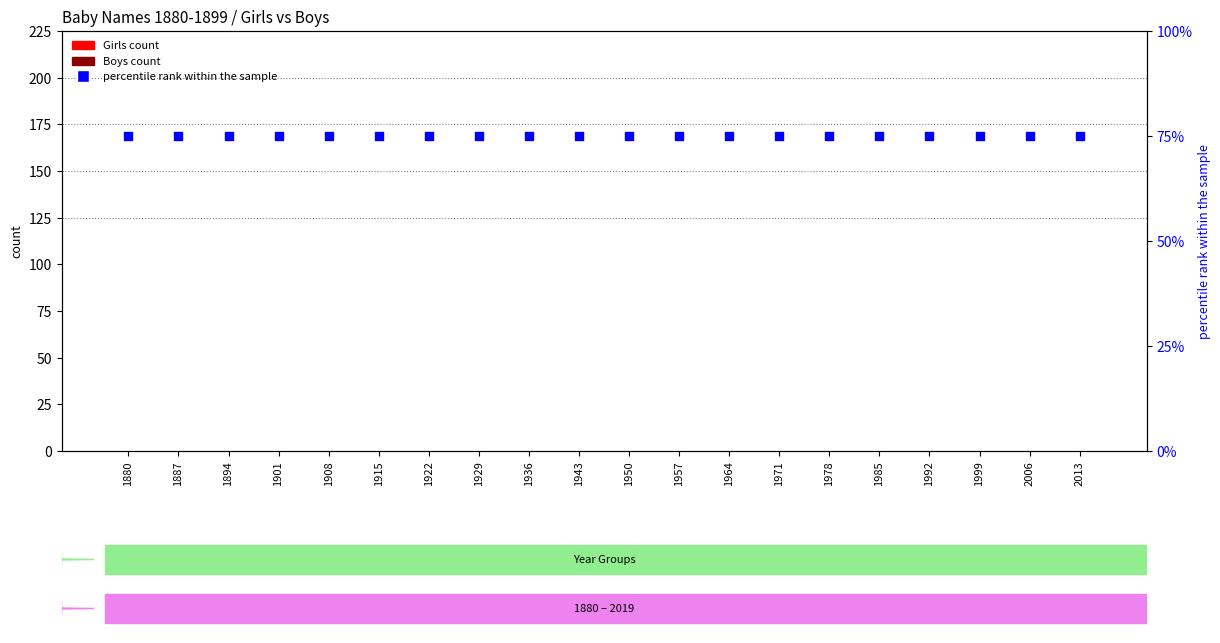

Which series reaches the maximum Y coordinate?

percentile rank within the sample